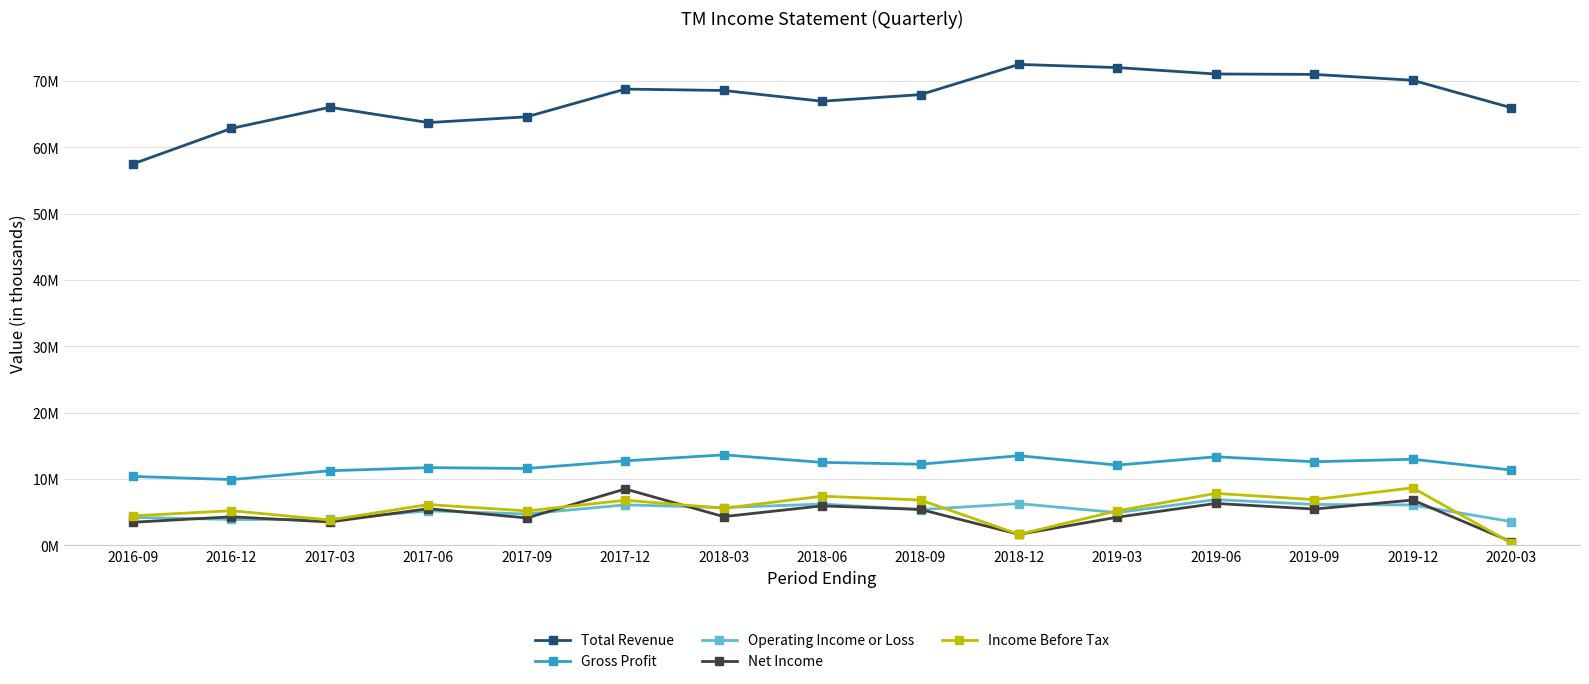

Where is the first local minimum for Operating Income or Loss?

2016-12